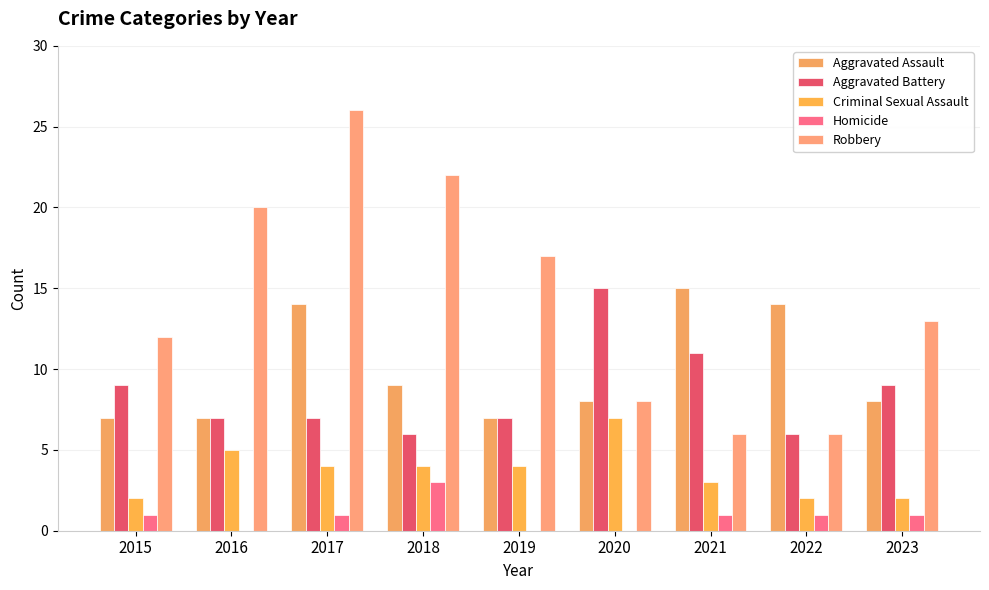

How many Aggravated Assault values are between 7 and 14?

8